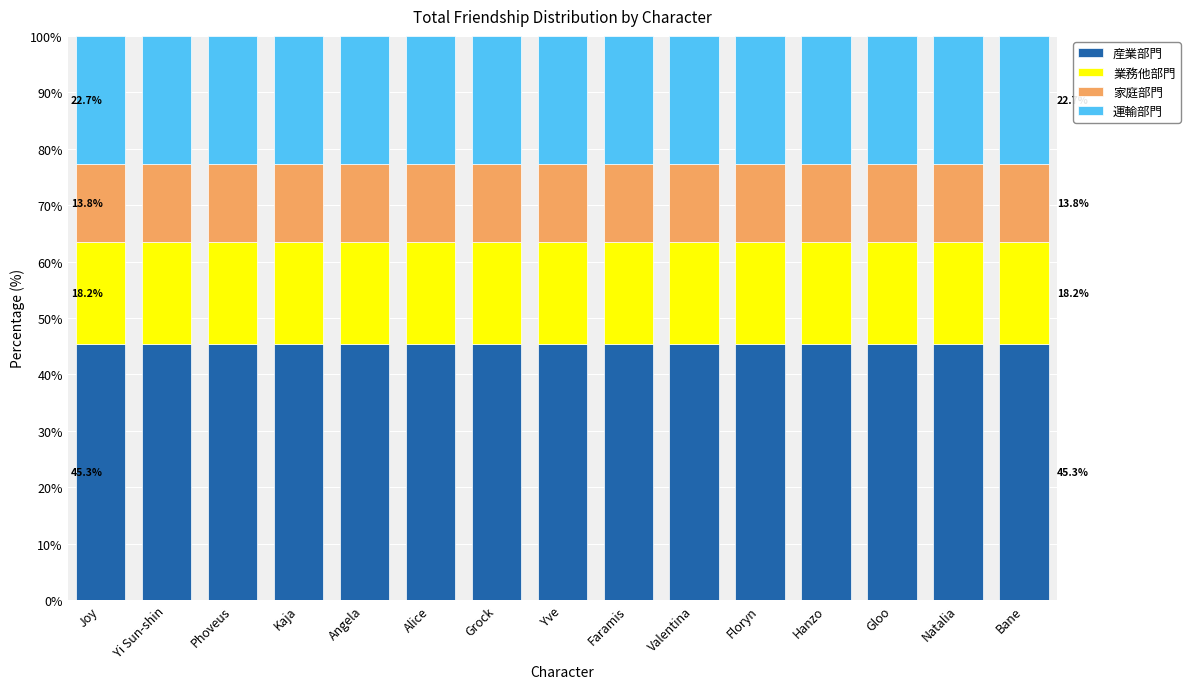

What is the maximum value for 産業部門?

45.3